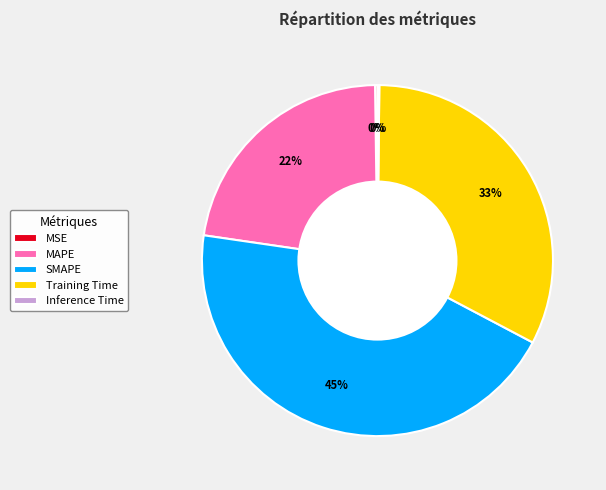

Do MAPE and SMAPE together represent more than half of the pie?

Yes